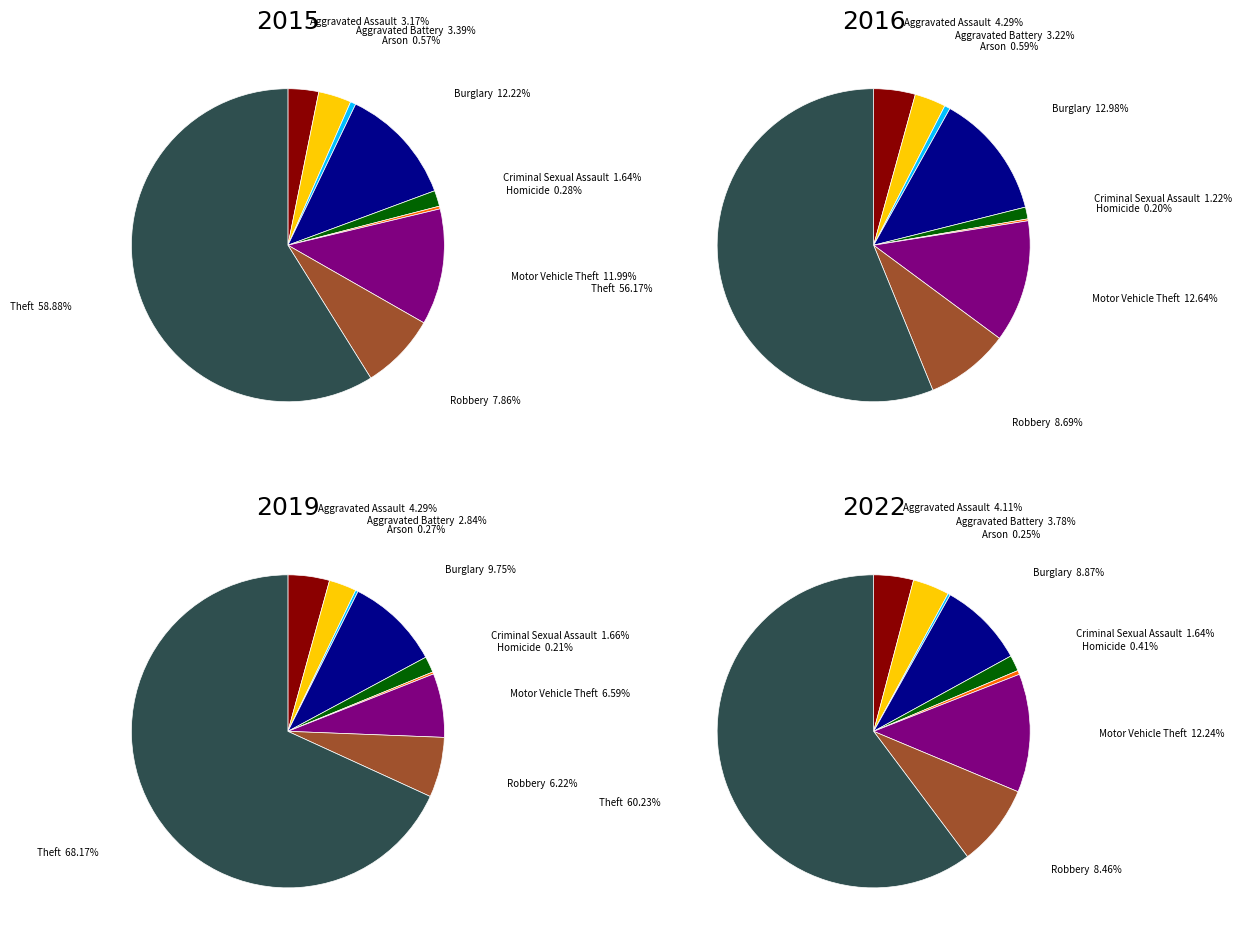

Is there a majority slice in this chart?

Yes